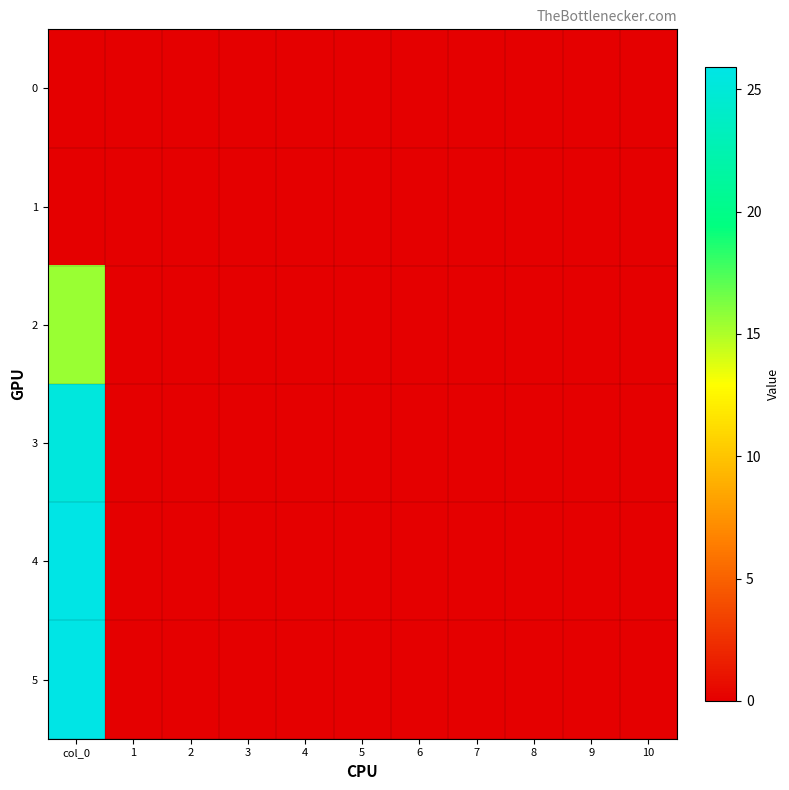

At which category is the sum across all series the highest?

col_0